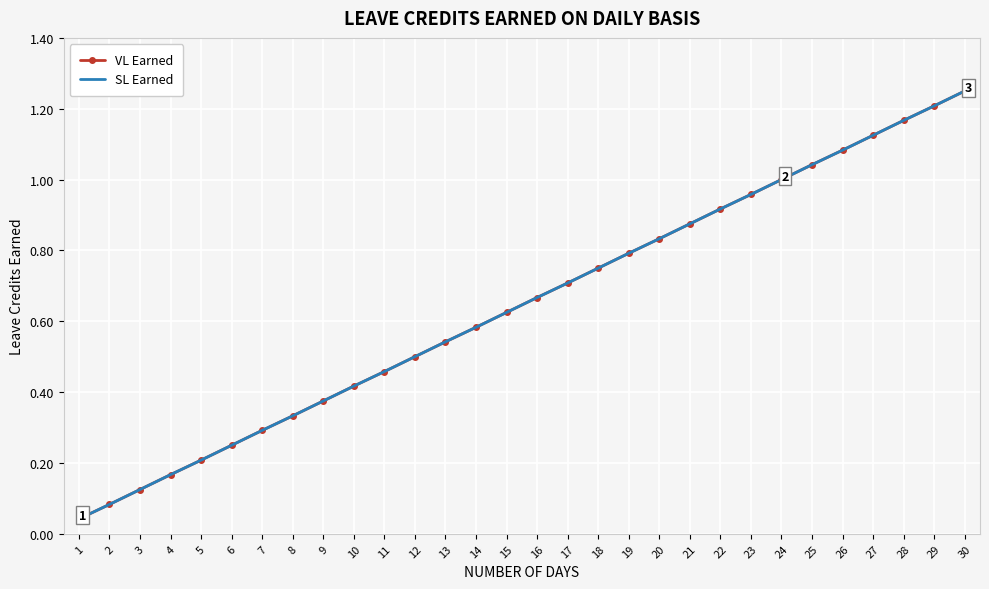

What is the difference between the SL Earned values at 22 and 20?

0.1